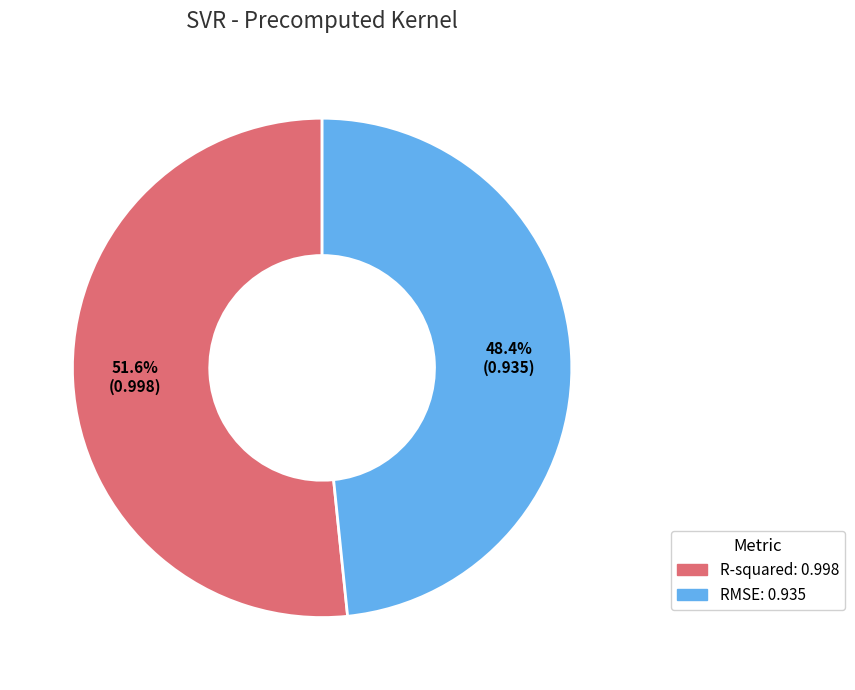

Which slice is the smallest?

RMSE